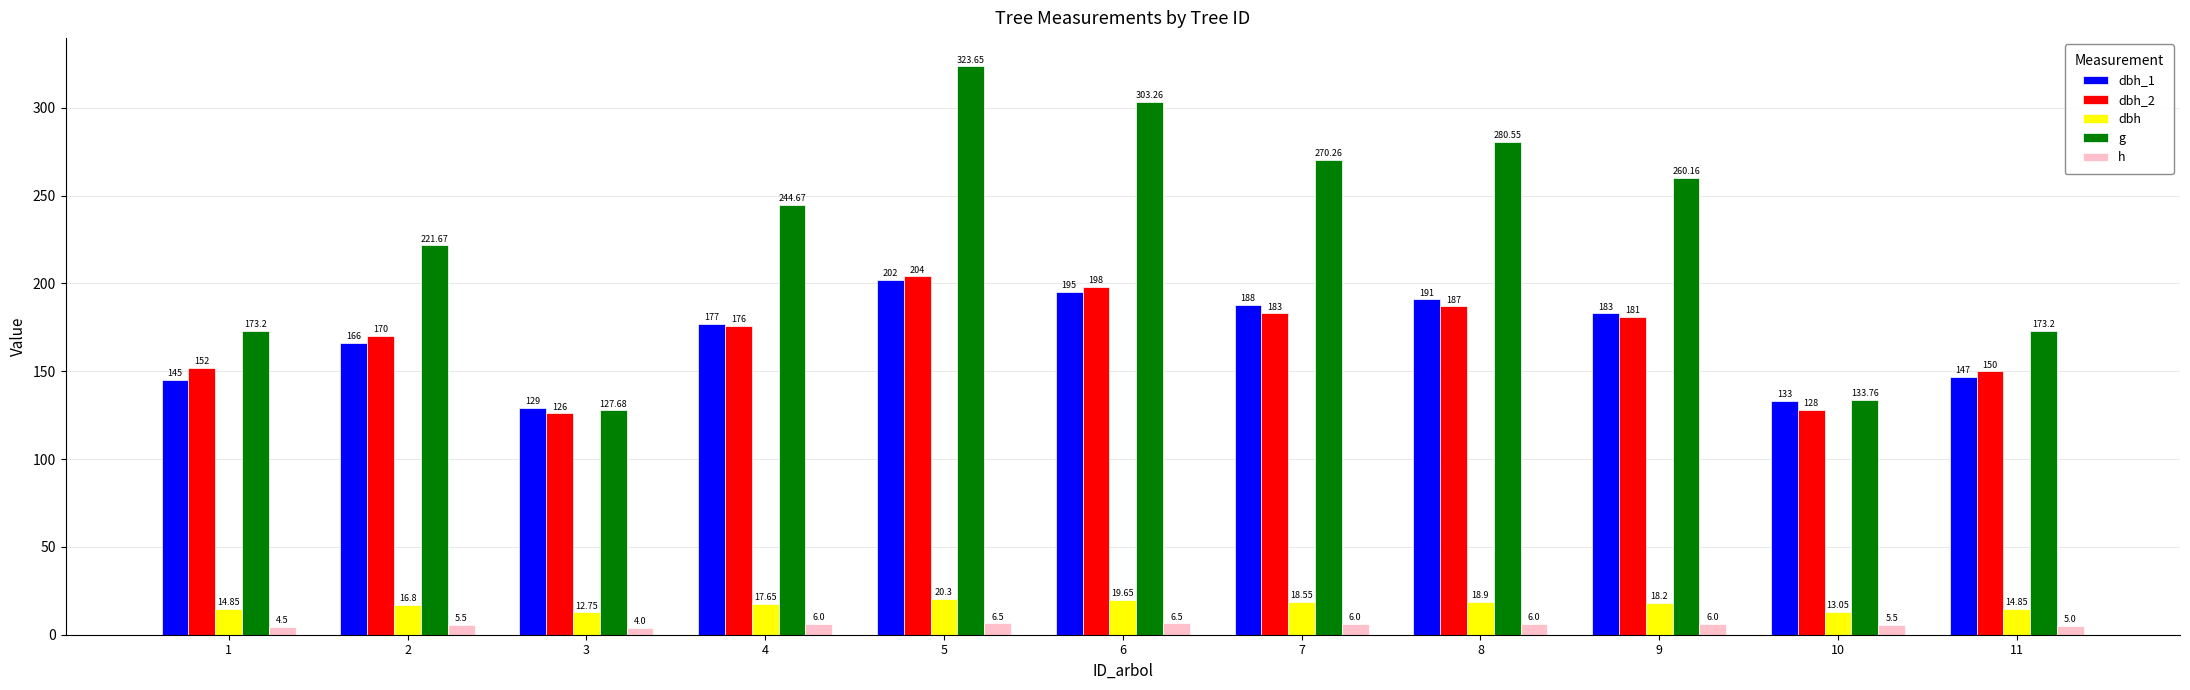

What is the difference between the second highest and second lowest values in the dbh_1 series?

62.0